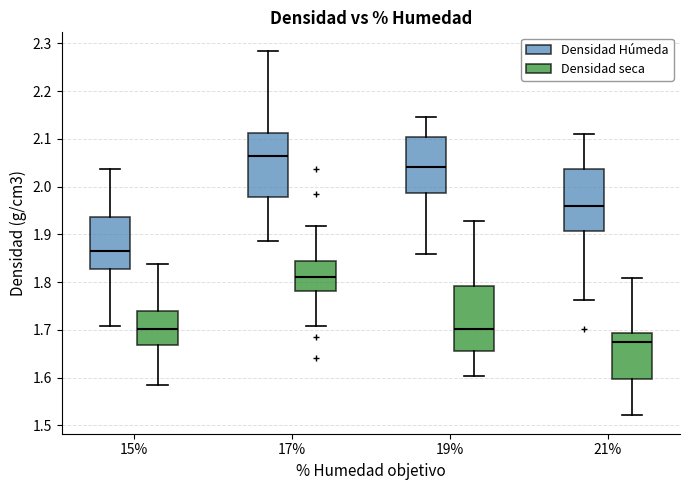

Which box has the highest median line?

17% (Densidad Húmeda)